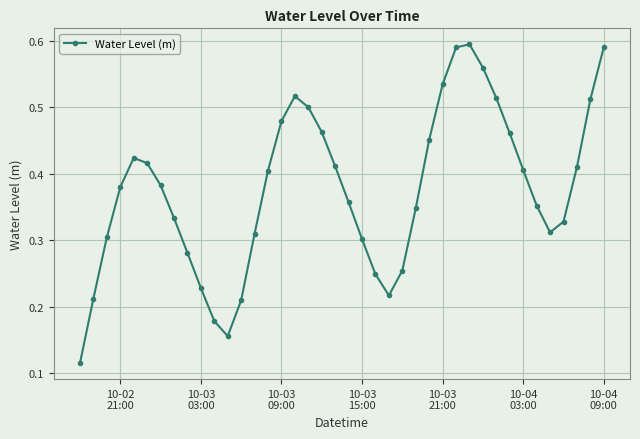

How many values are between 0 and 1?

40